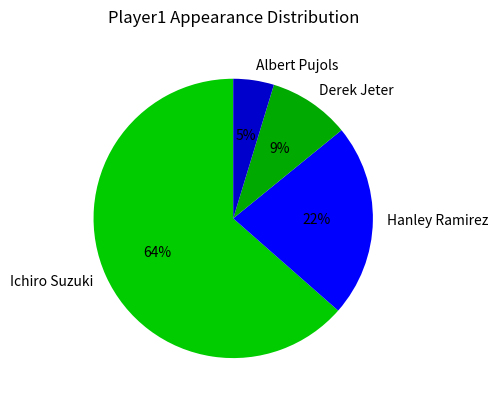

Do Derek Jeter and Albert Pujols together represent more than half of the pie?

No